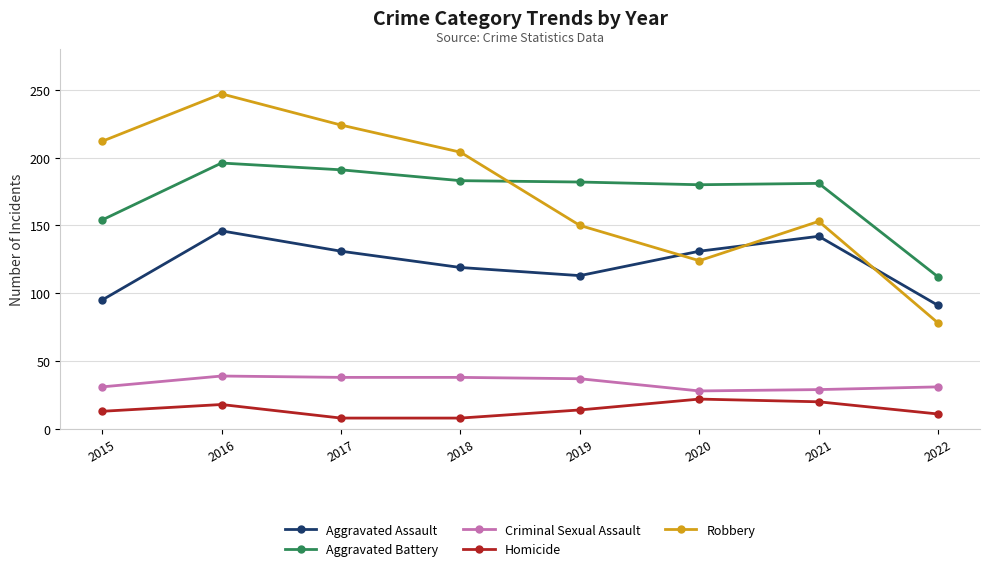

What are all the series names shown in the legend?

Aggravated Assault, Aggravated Battery, Criminal Sexual Assault, Homicide, Robbery